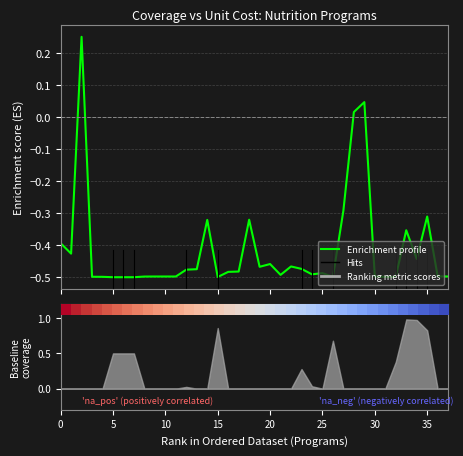

Which category has the lowest value across all series?

25